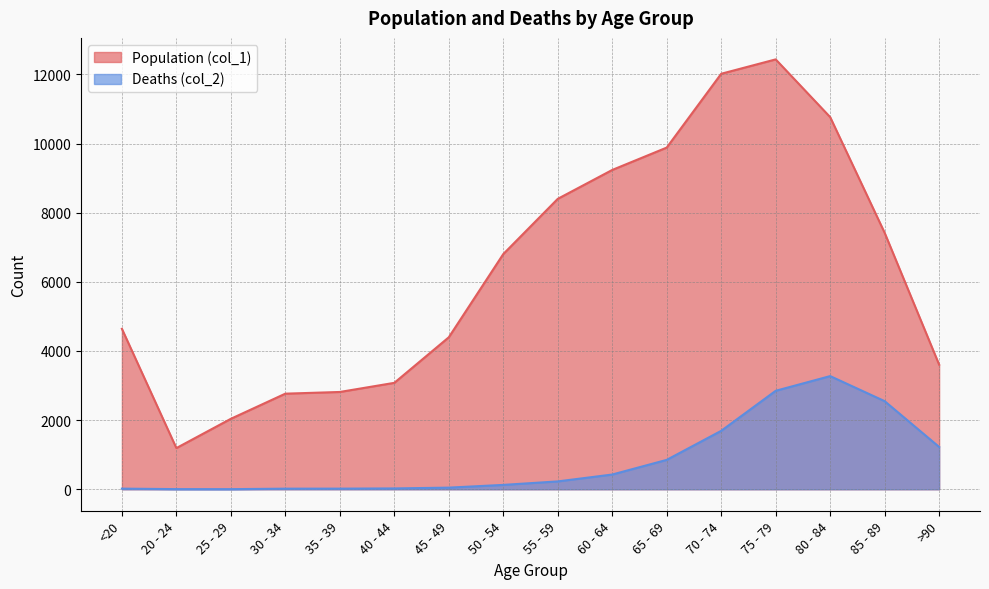

How many data points does each series have?

16